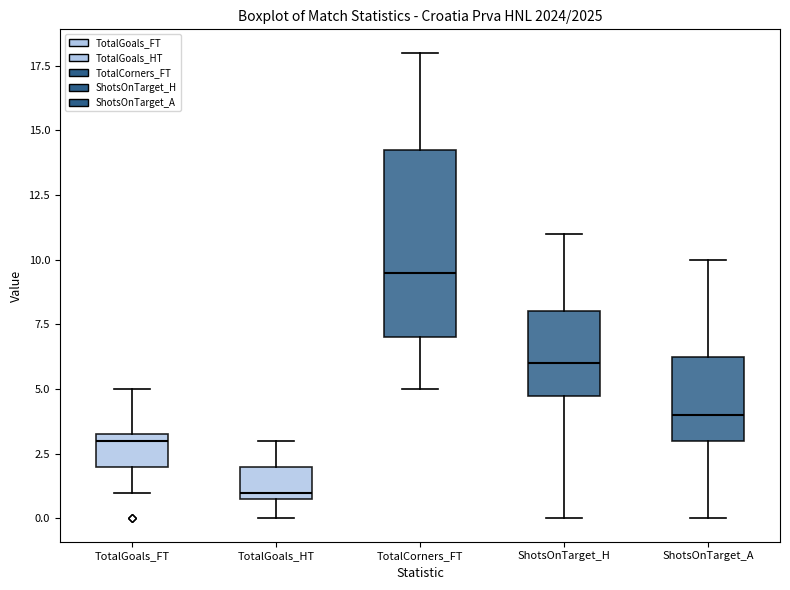

Which box has the highest median line?

TotalCorners_FT